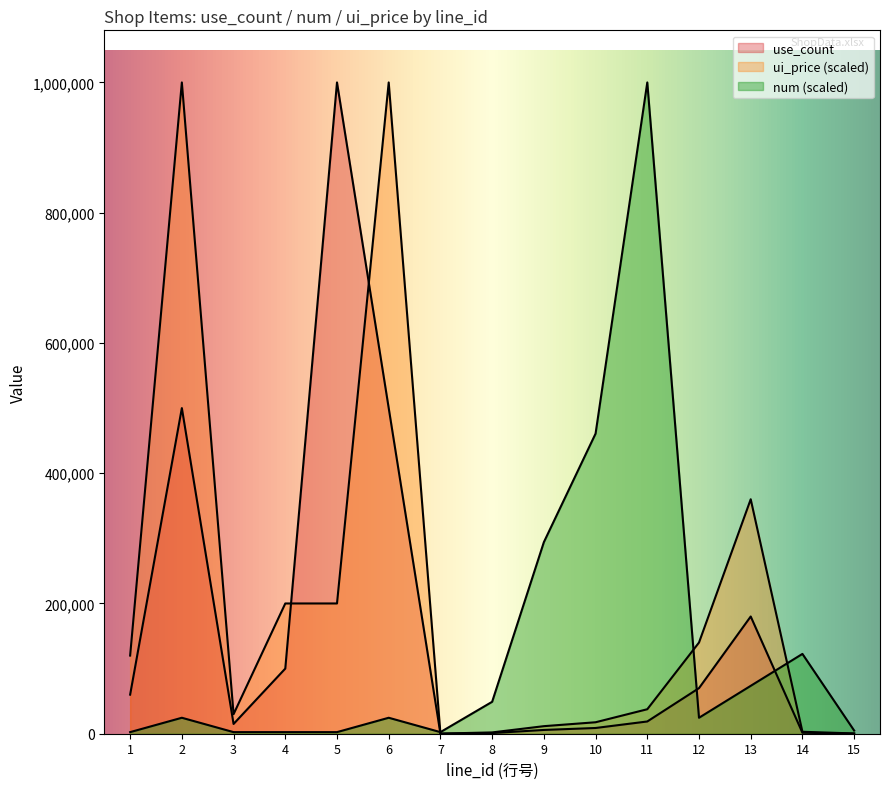

List the series in order of their overall mean, lowest first.

num, use_count, ui_price